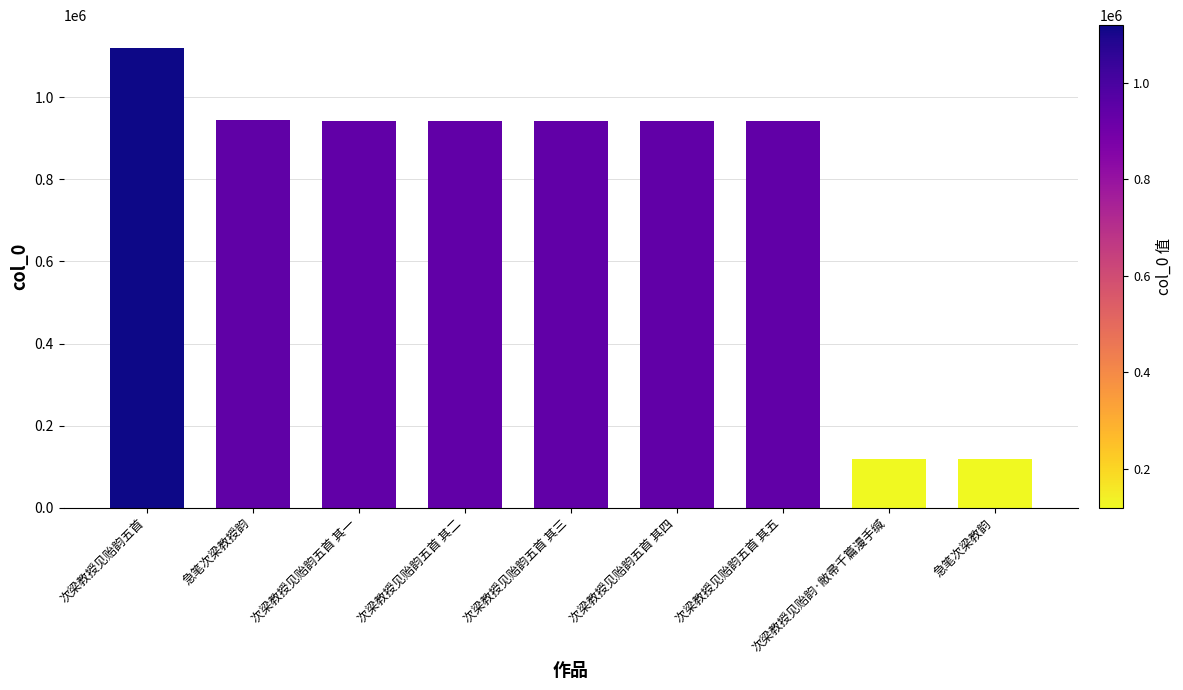

What is the difference between the second highest and minimum values?

824450